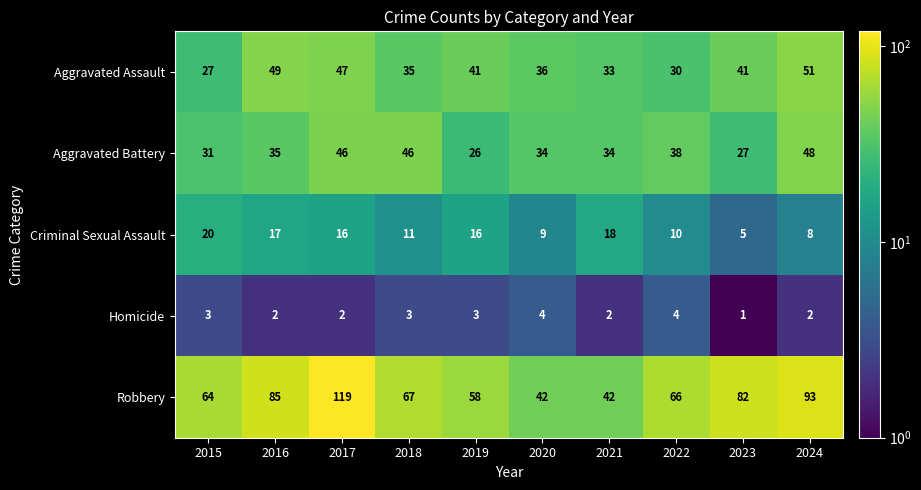

At which label does Robbery first exceed 67?

2016